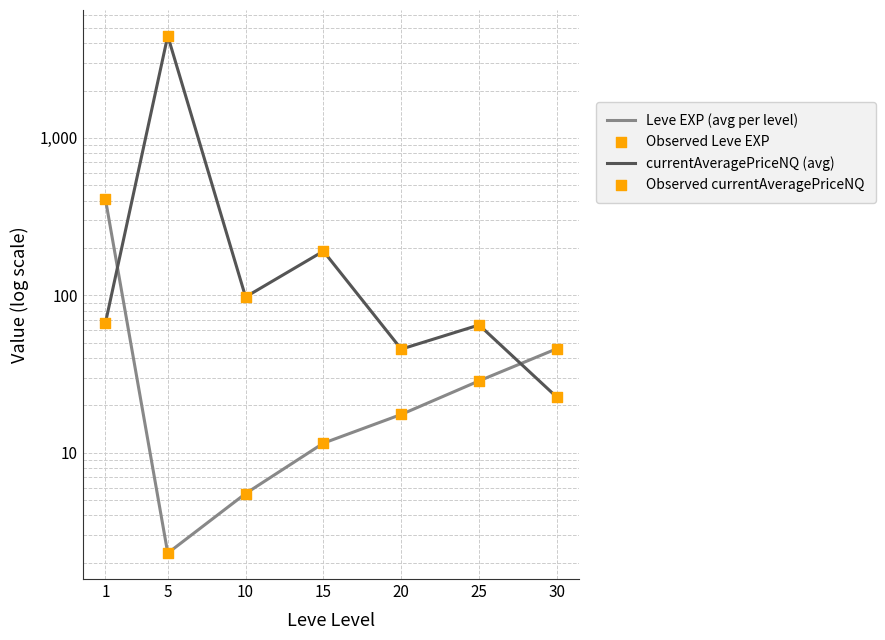

At how many categories does at least one series exceed 3507?

1